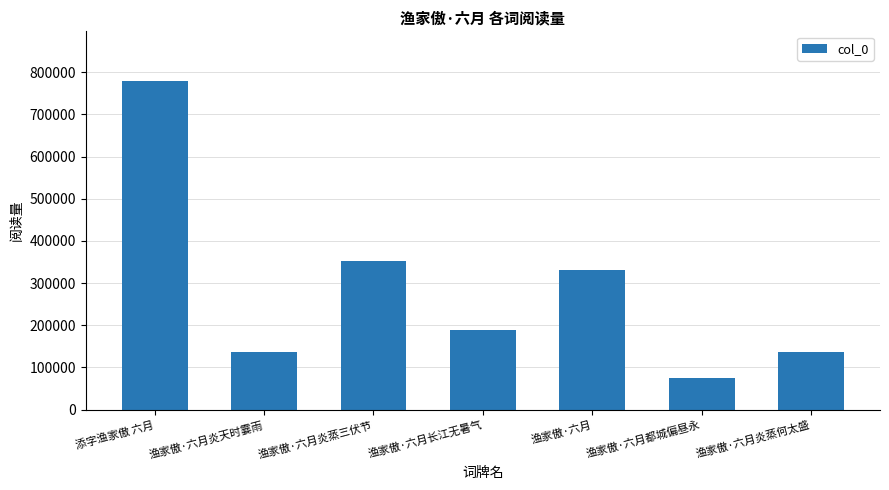

Read the value at 渔家傲·六月炎蒸何太盛.

137094